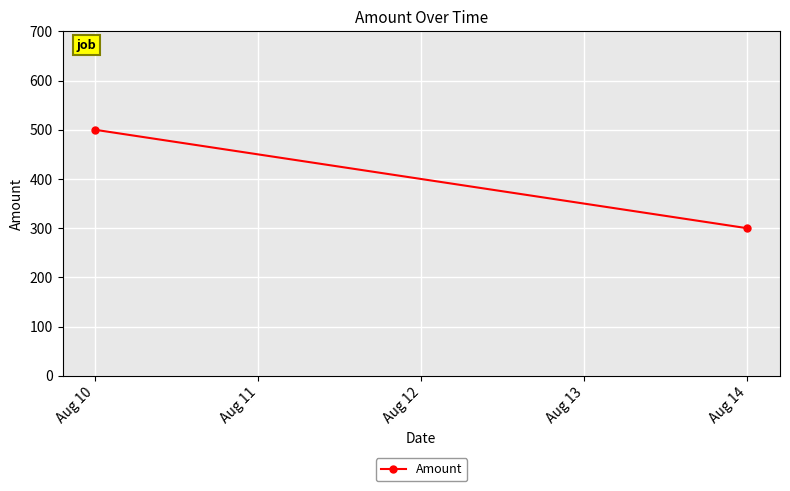

What is the smallest value displayed?

300